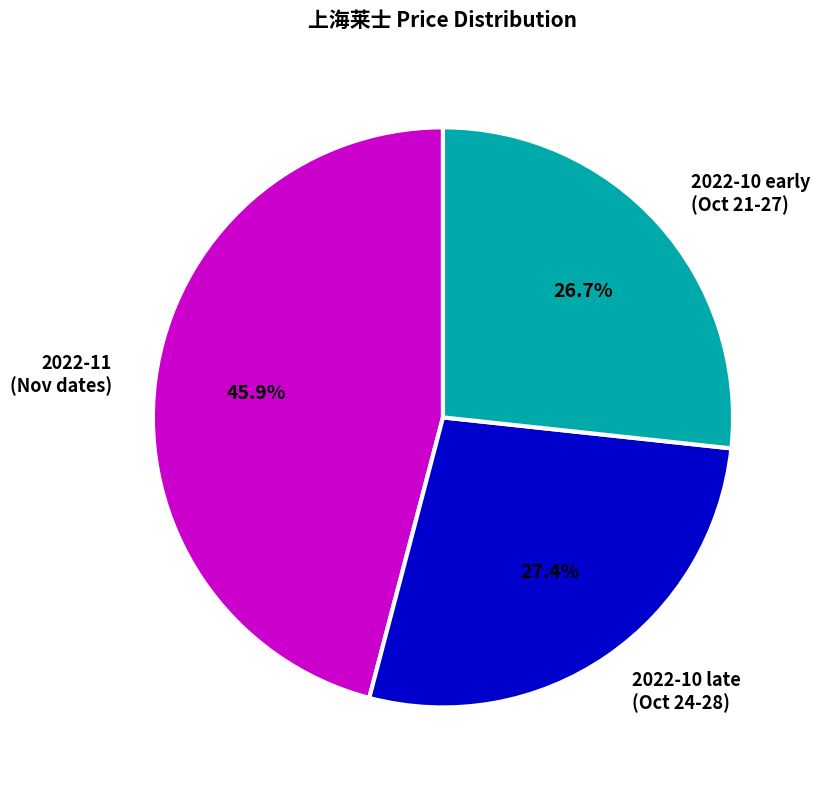

To the nearest percent, what is the average slice percentage?

33%